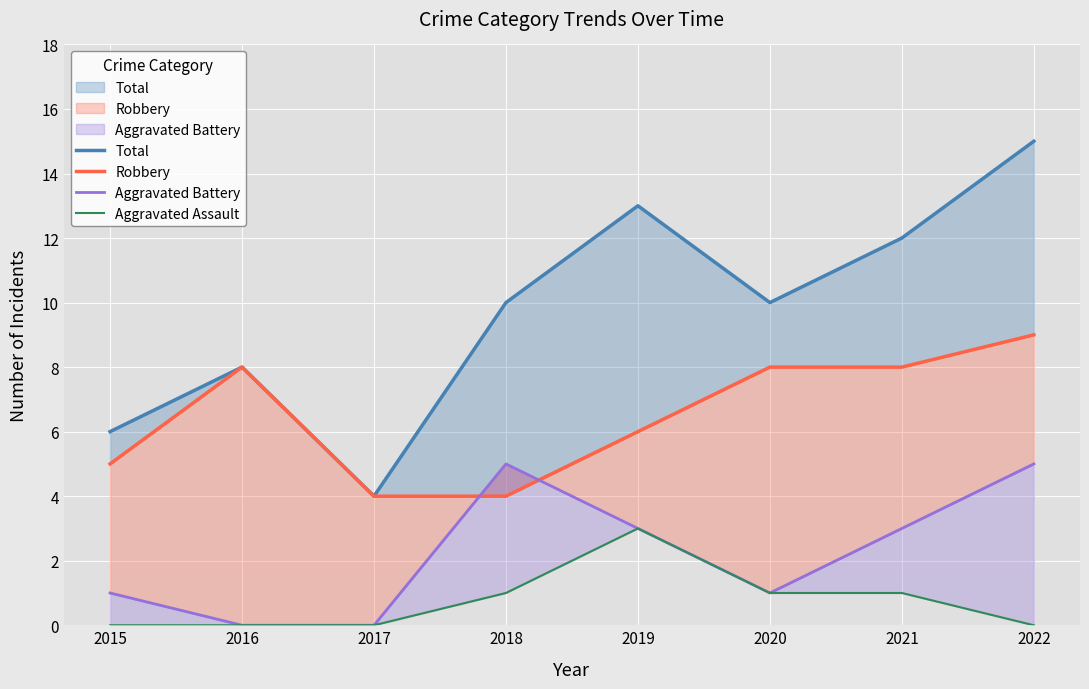

Reading left to right, list all the values displayed in this chart.

Total: 2015=6	2016=8	2017=4	2018=10	2019=13	2020=10	2021=12	2022=15
Robbery: 2015=5	2016=8	2017=4	2018=4	2019=6	2020=8	2021=8	2022=9
Aggravated Battery: 2015=1	2016=0	2017=0	2018=5	2019=3	2020=1	2021=3	2022=5
Aggravated Assault: 2015=0	2016=0	2017=0	2018=1	2019=3	2020=1	2021=1	2022=0